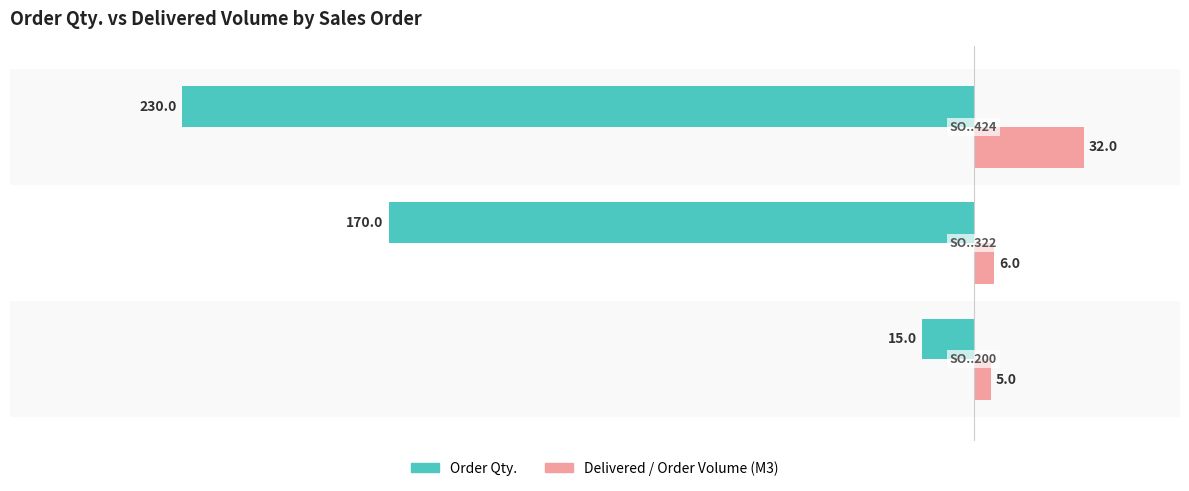

Rank the series by their maximum value, from lowest to highest.

Order Qty., Delivered / Order Volume (M3)